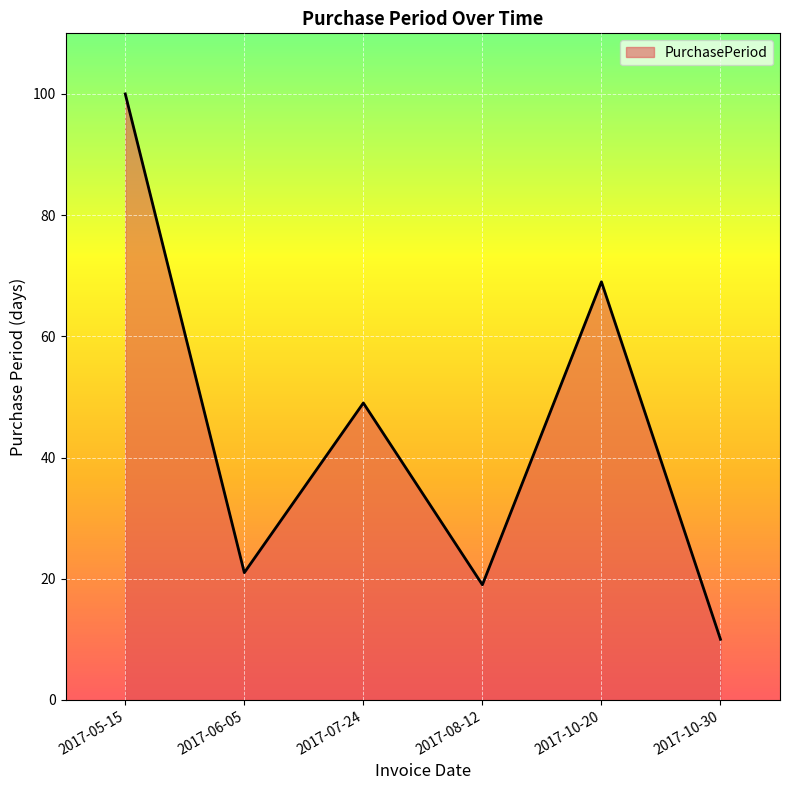

At which category does the data reach its first local peak?

2017-07-24